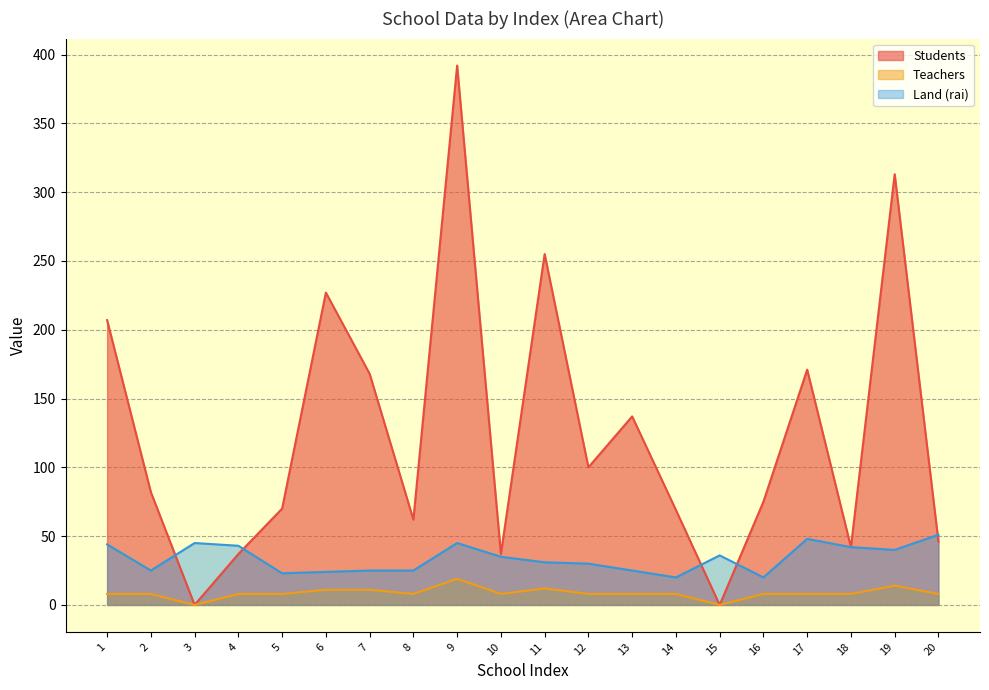

True or false: Teachers has a value of 11 at 7.

True